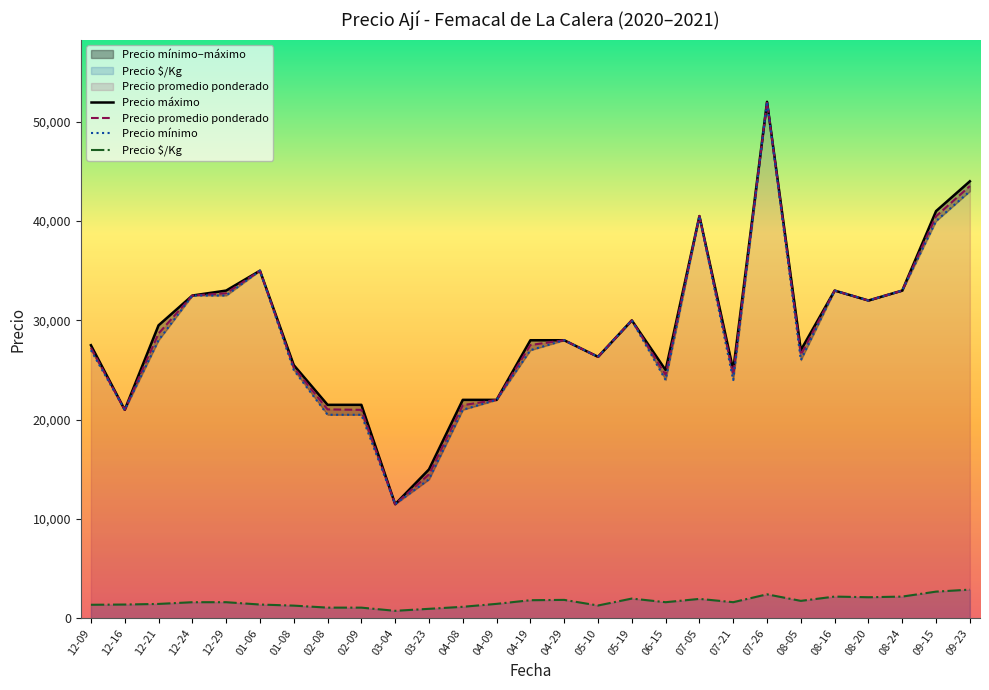

What value does the Precio mínimo series have at 12-24?

32500.0